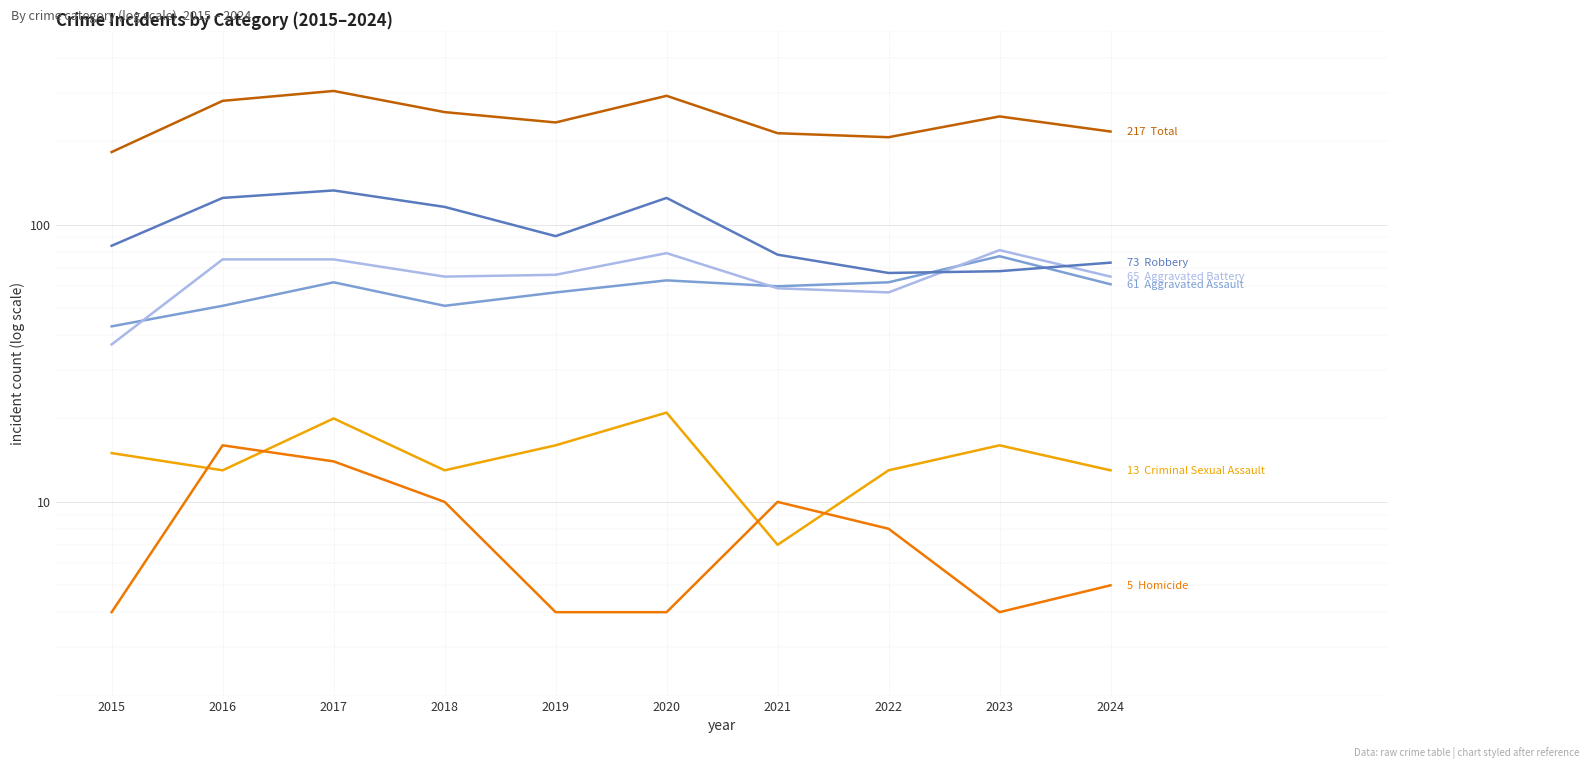

How many data points in Aggravated Battery are above 66?

4